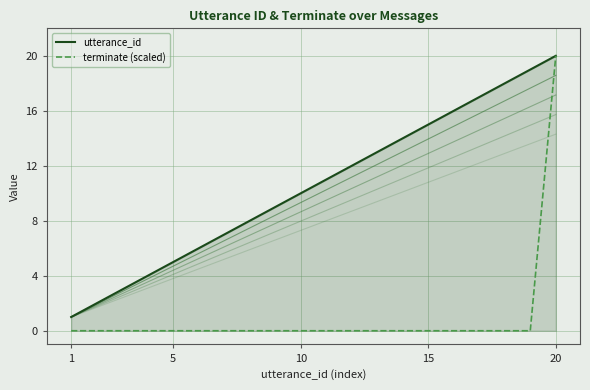

Is it true that terminate (scaled) equals 10 at 5?

False